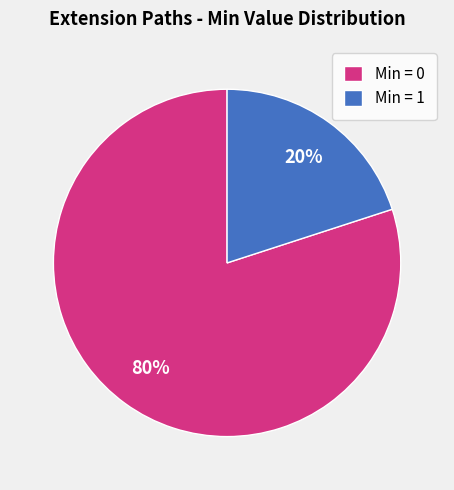

Which slice is the largest?

Min = 0